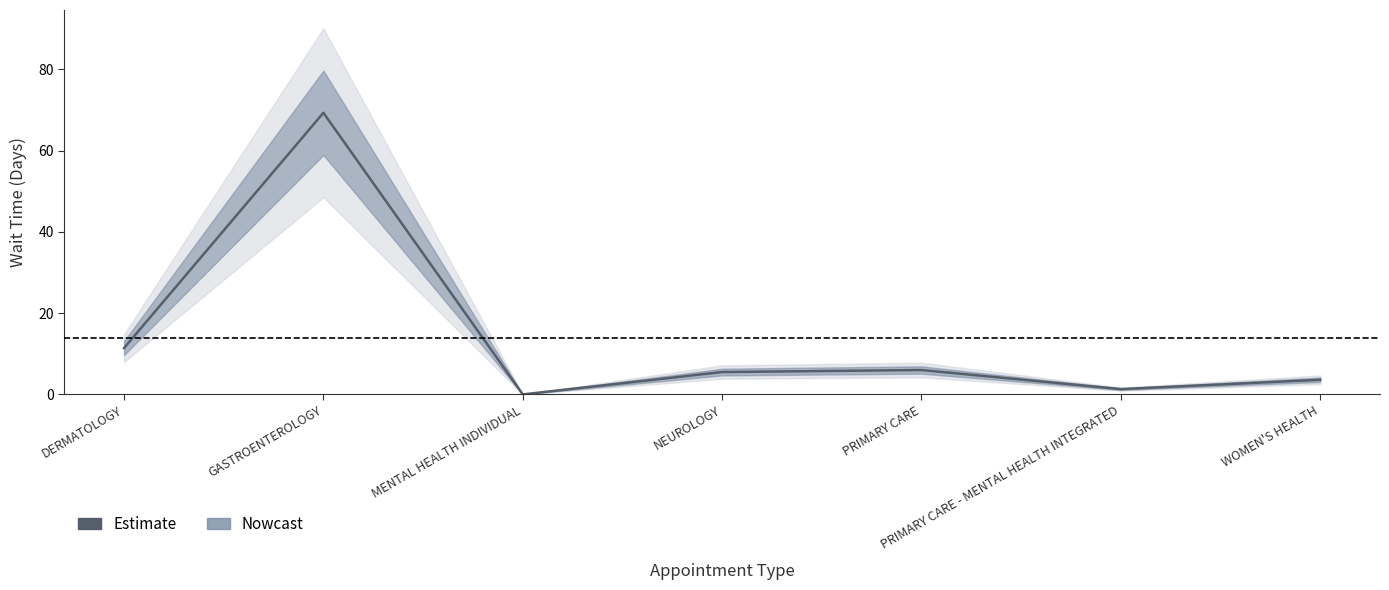

What is the change in value from DERMATOLOGY to MENTAL HEALTH INDIVIDUAL?

-11.4